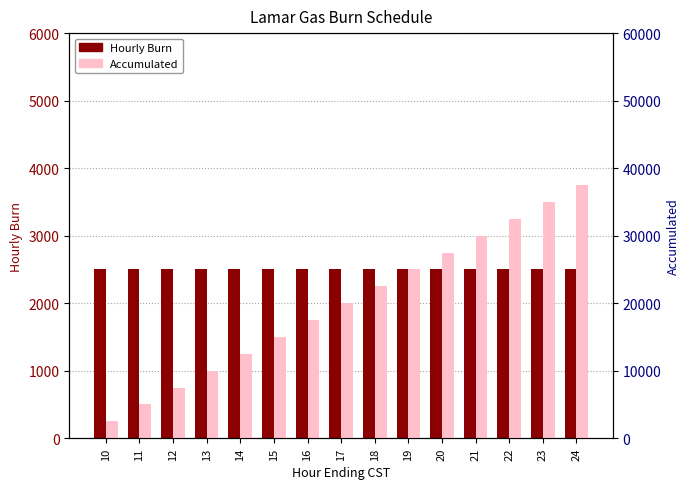

Which series has the widest spread of values?

Accumulated